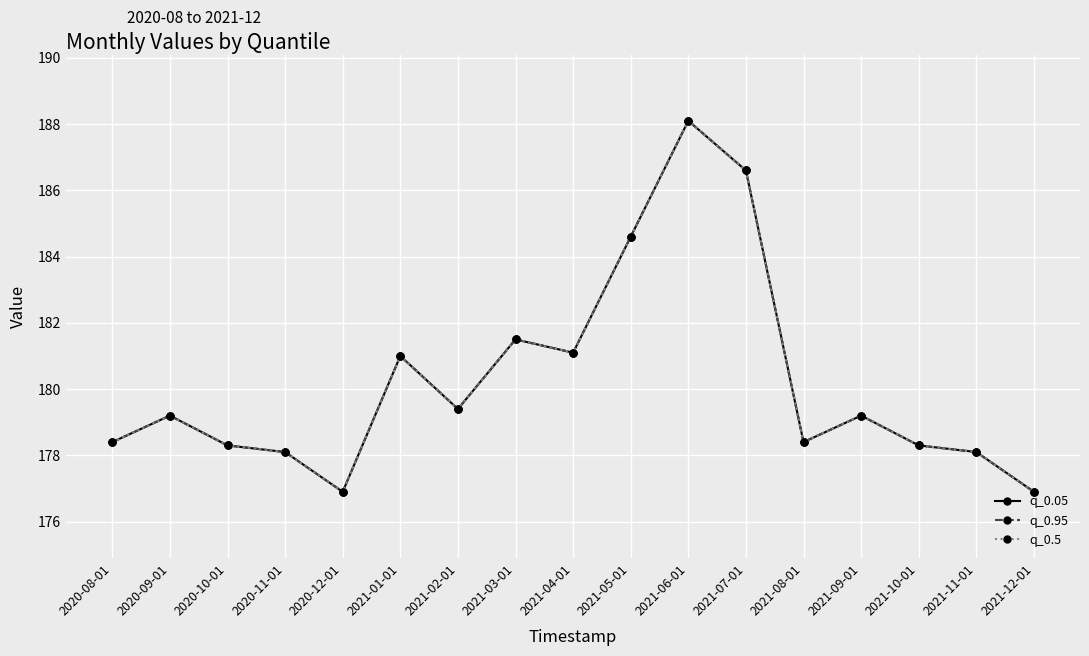

What is the label of the 2nd point from the right?

2021-11-01